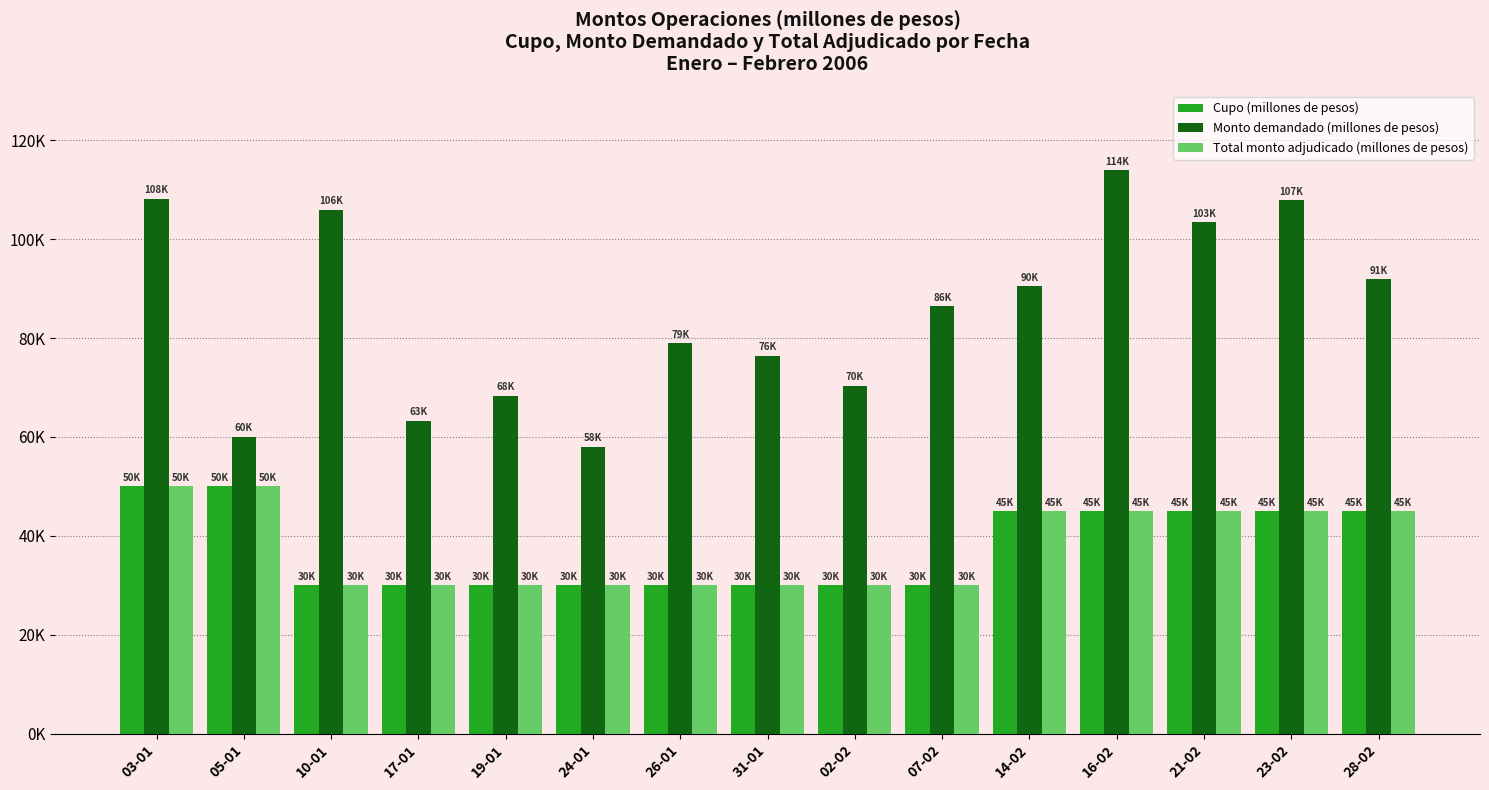

Which label corresponds to the largest value in the chart?

16-02